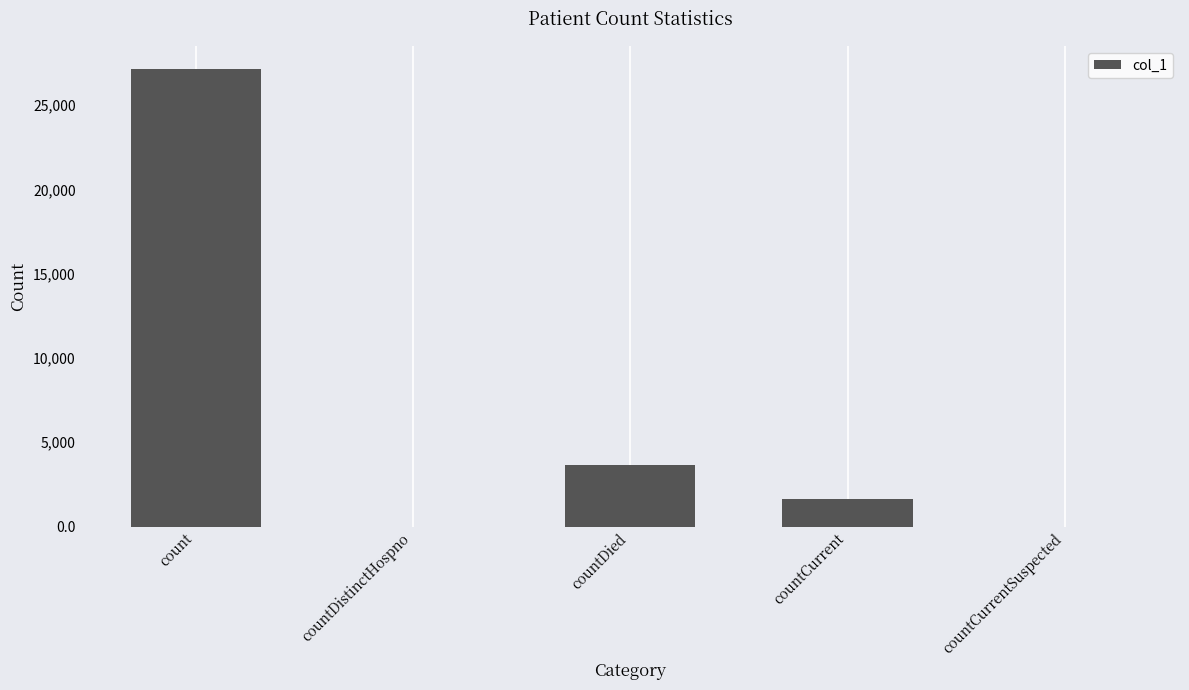

Reading left to right, list all the values displayed in this chart.

count=27153	countDistinctHospno=0	countDied=3651	countCurrent=1609	countCurrentSuspected=0